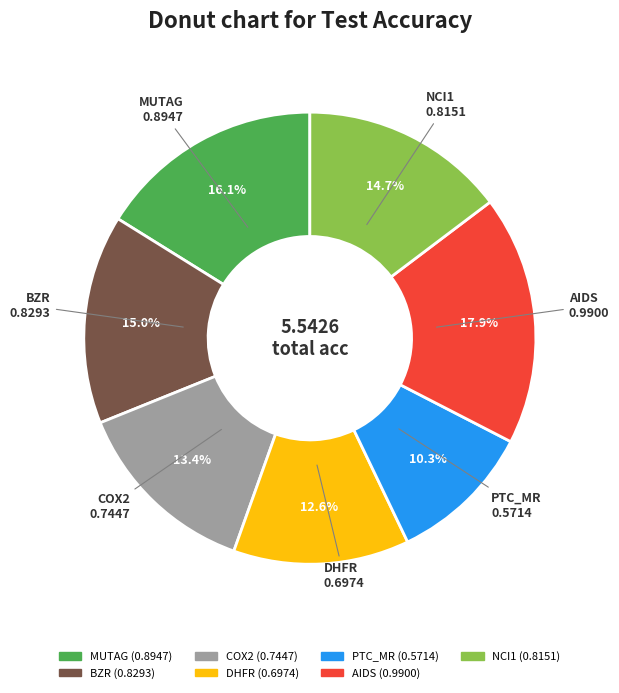

To the nearest percent, what is the average slice percentage?

14%